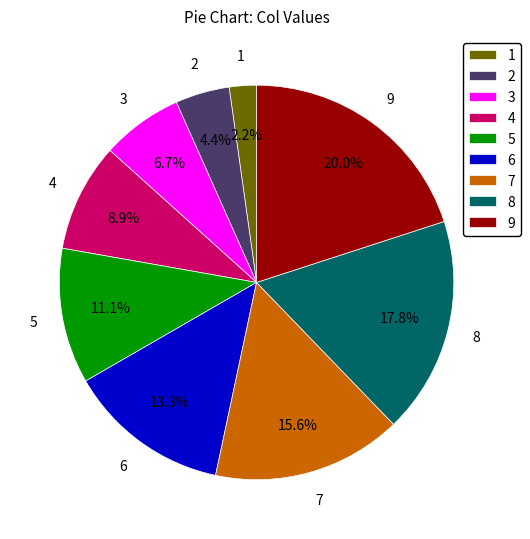

Is 7 the majority of the pie?

No